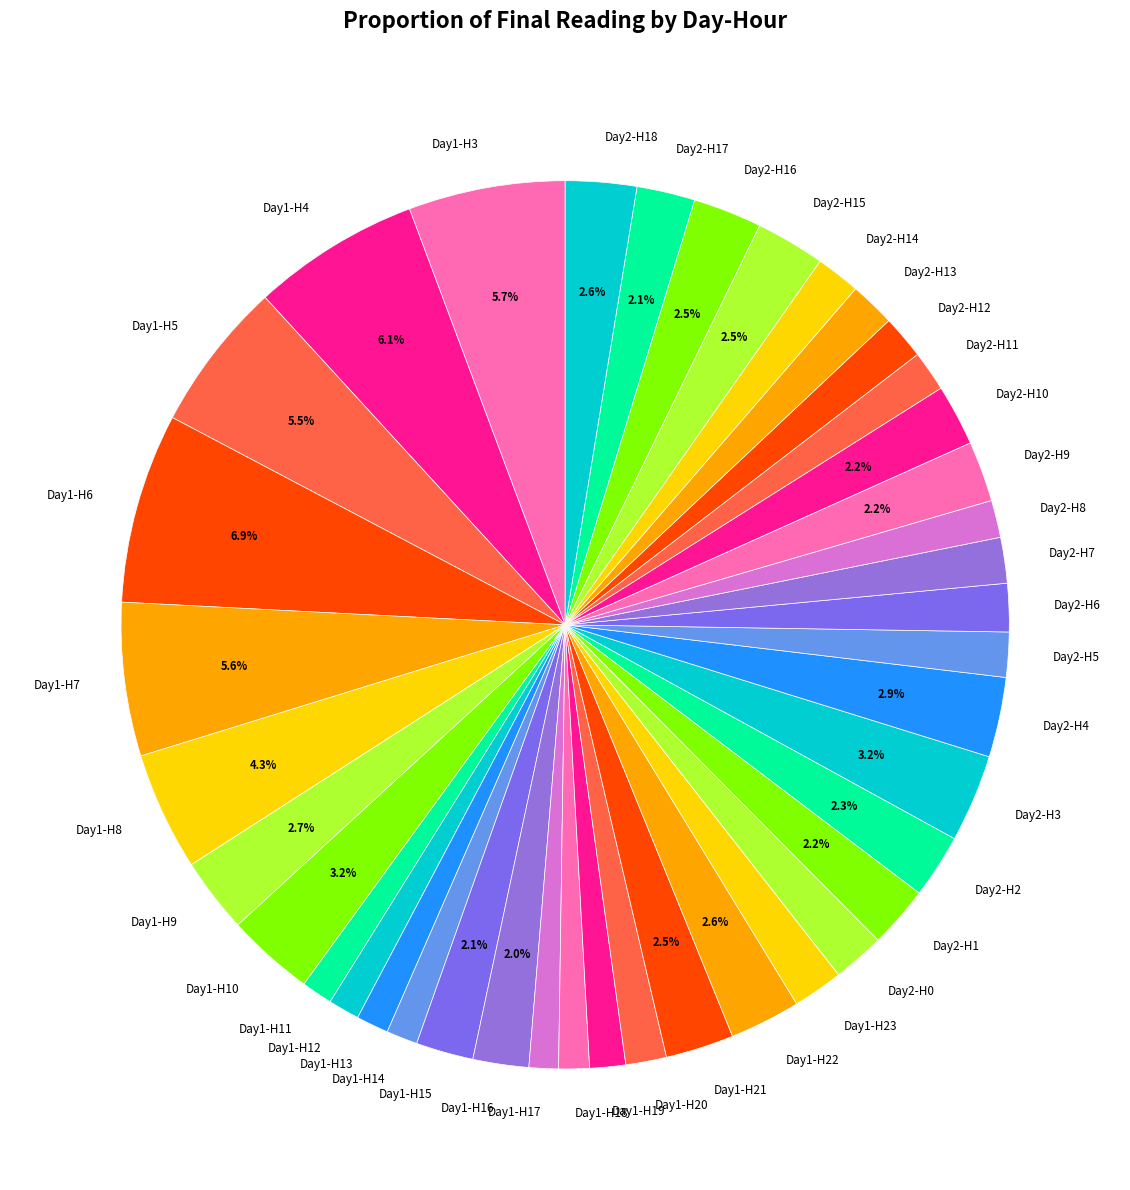

To the nearest percent, what is the average slice percentage?

2%